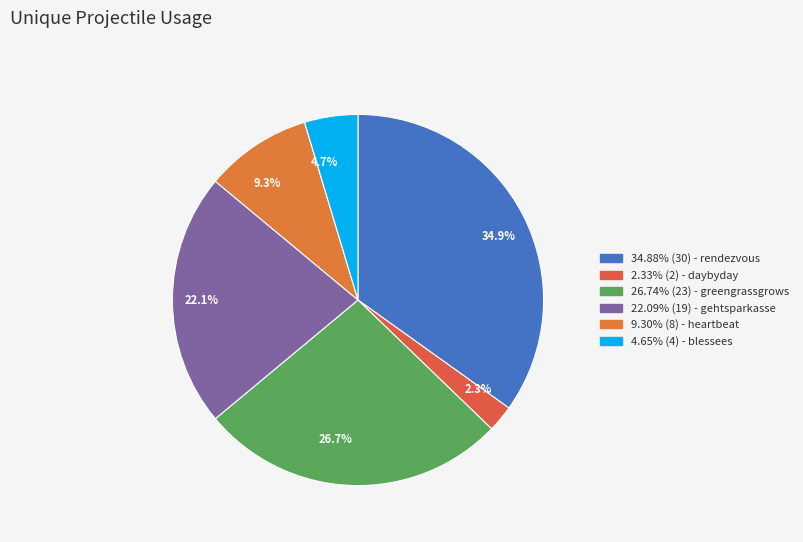

Combined, what portion of the pie is 9.3% and 4.7%?

14.0%